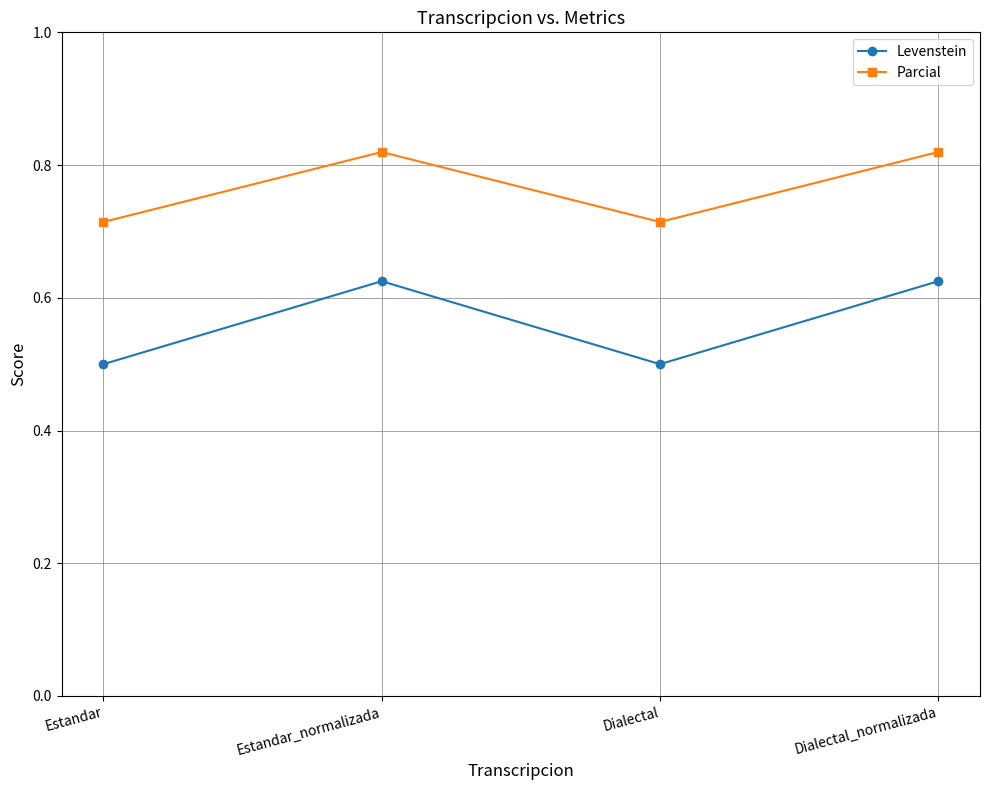

The Parcial series shows 1.4 at Estandar_normalizada. True or false?

False